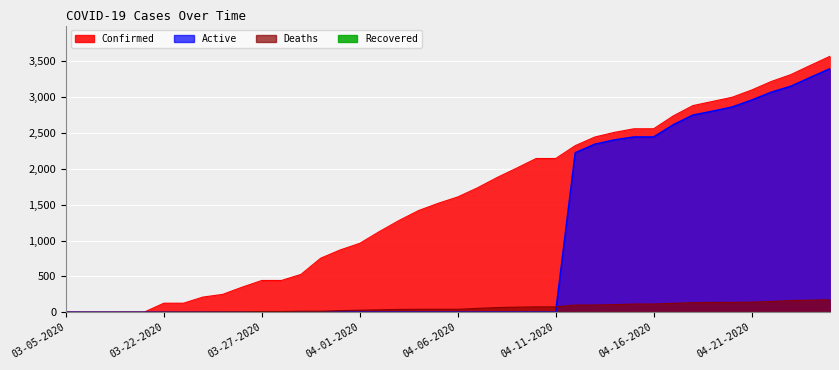

True or false: Deaths and Confirmed cross at least once.

False